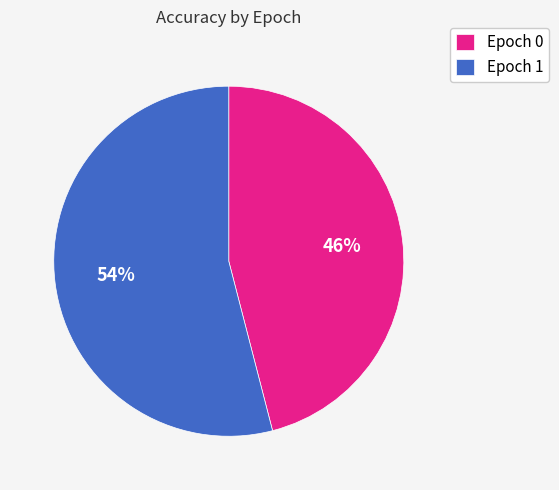

Is the sum of Epoch 0 and Epoch 1 greater than half?

Yes